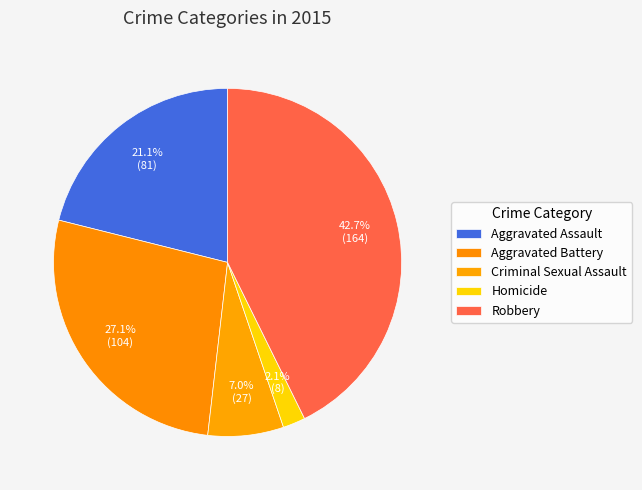

Does any single category account for the majority?

No